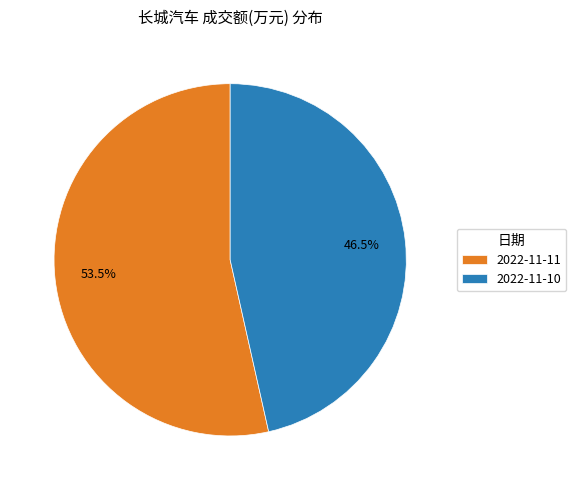

Count the number of slices in the pie.

2